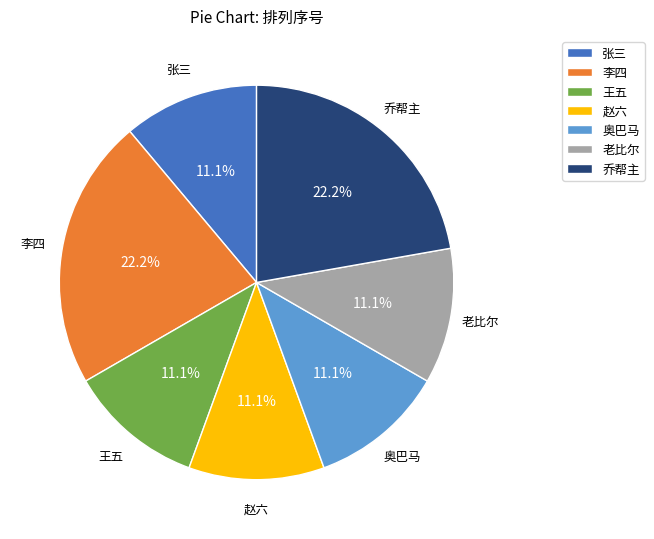

Approximately how many times larger is the value at 赵六 compared to 李四?

0.5